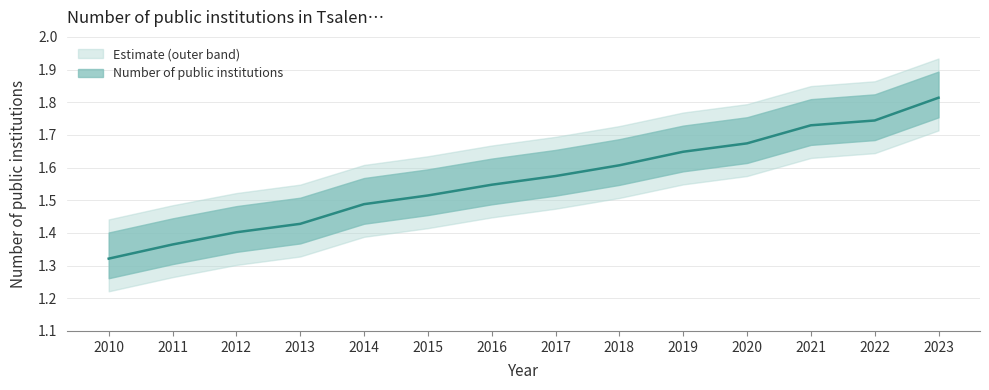

What is the value of the 10th point from the left?

1.6